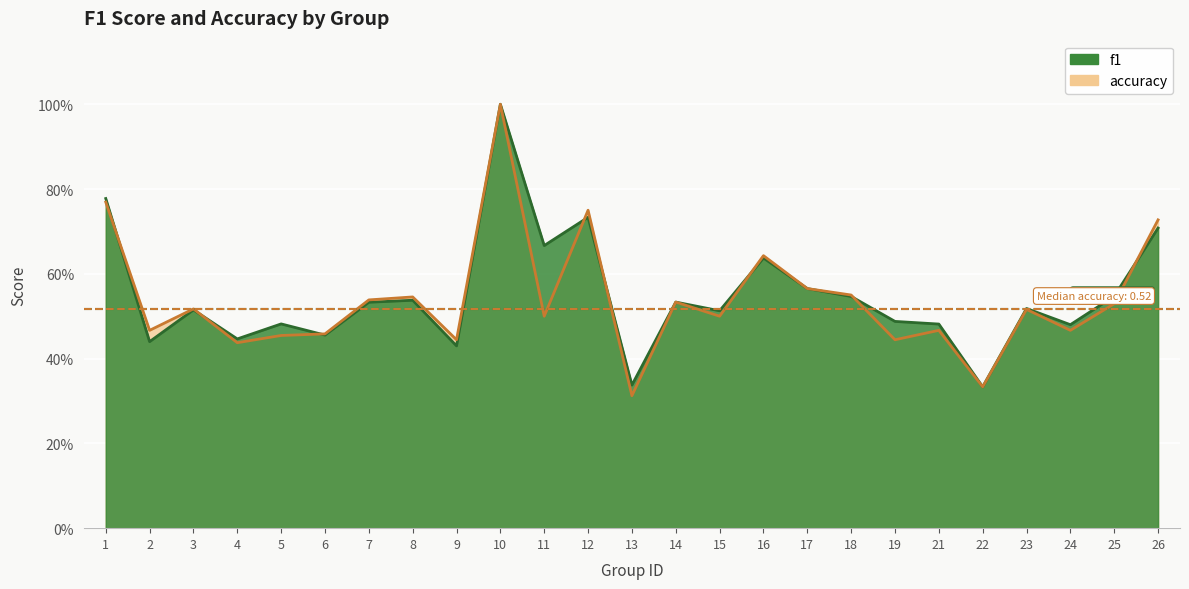

What is the total value across all series at 17?

1.1